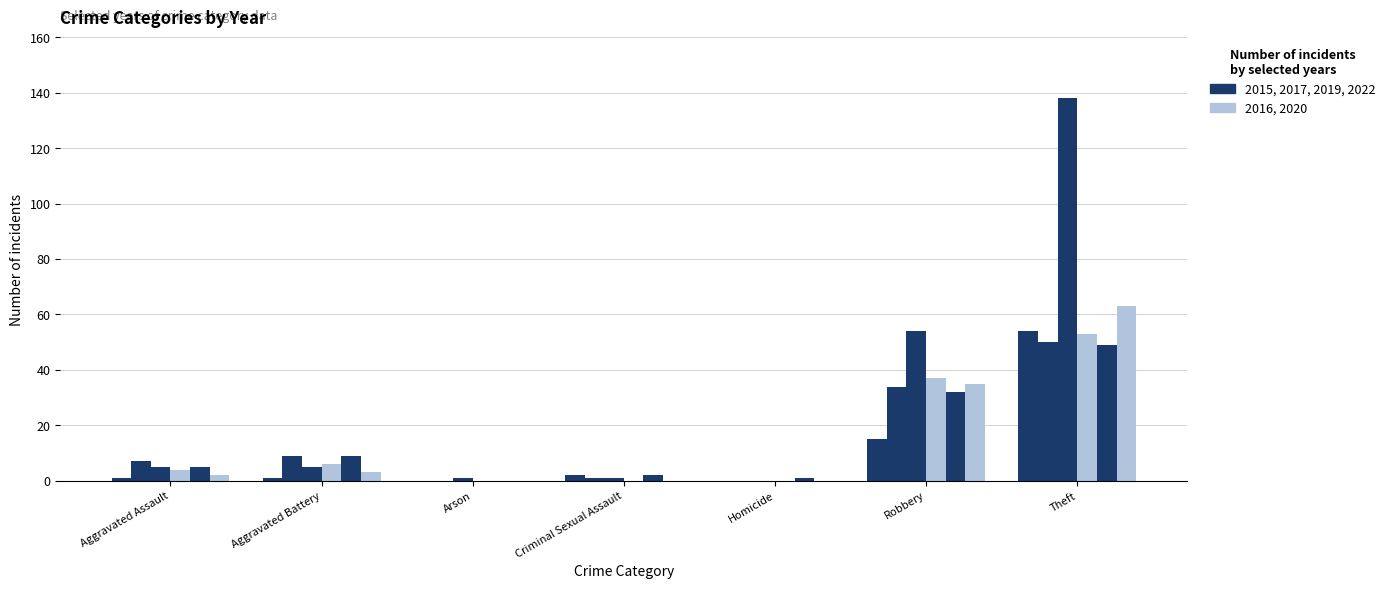

Are the bars grouped side by side (vs. stacked)?

Yes